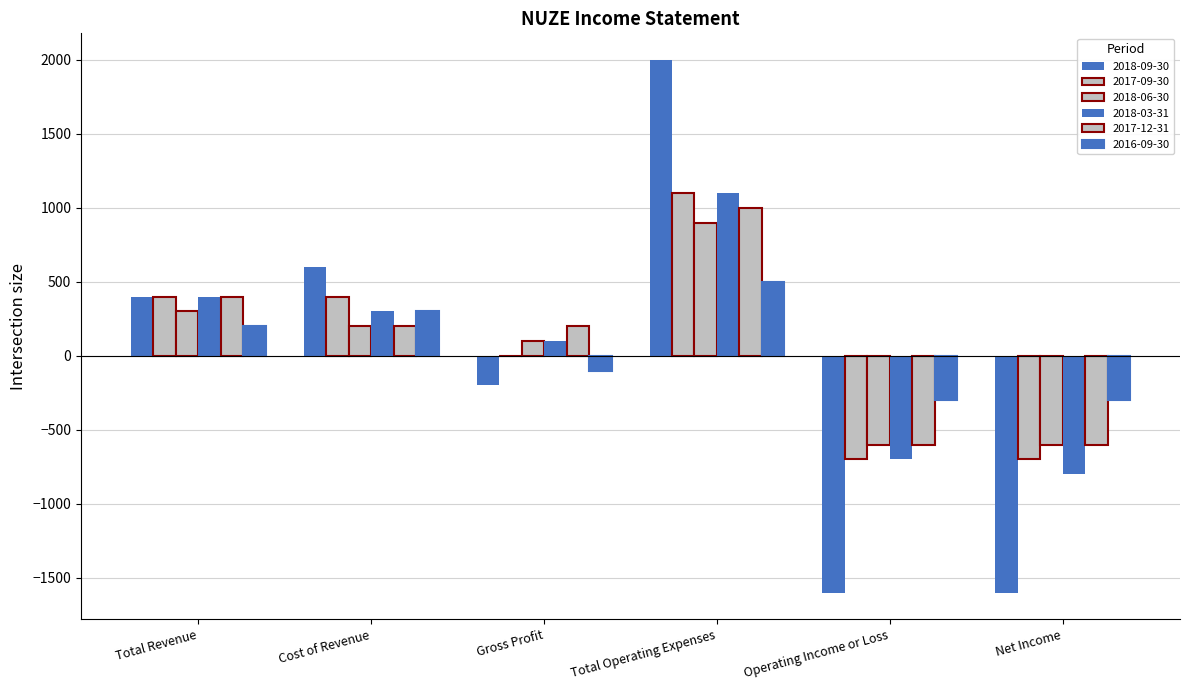

Which category has the highest value in the 2017-09-30 series?

Total Operating Expenses